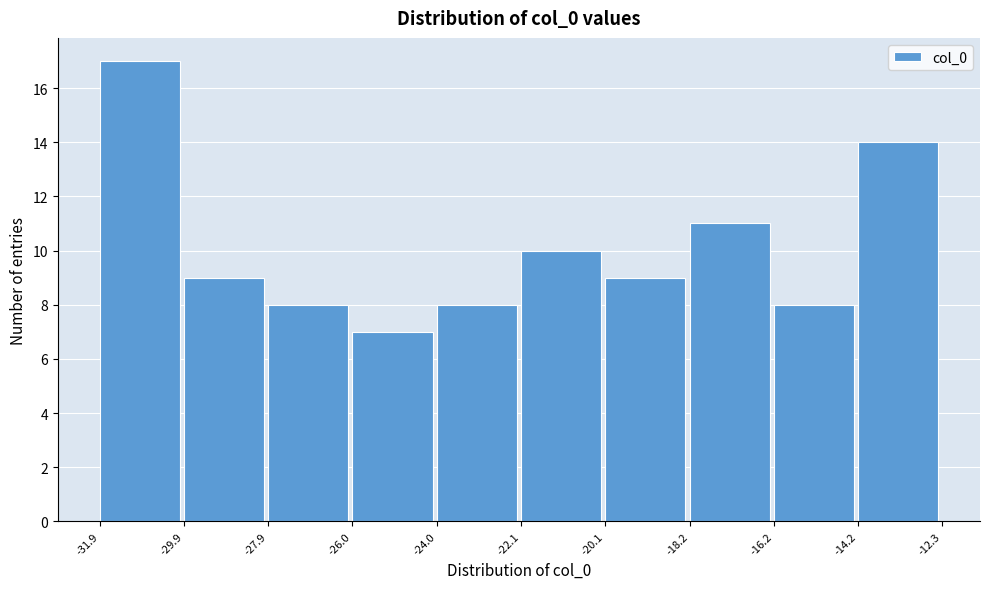

Which range on the x-axis has the tallest bar?

-31.9 to -29.9